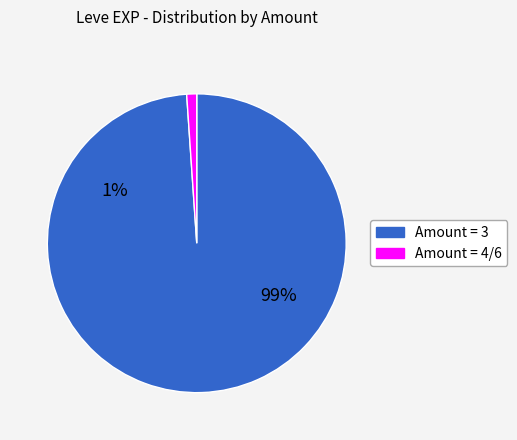

Is it true that Raisins is 22% of the pie?

False